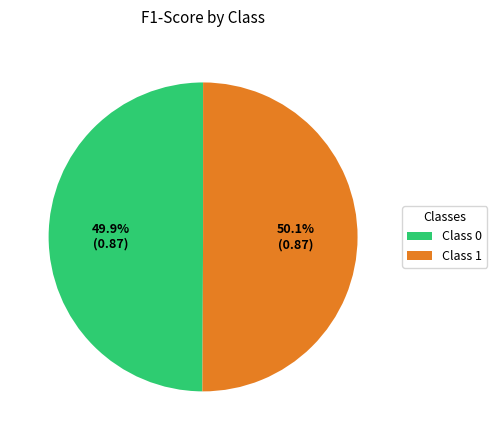

Combined, what portion of the pie is Class 0 and Class 1?

100.0%